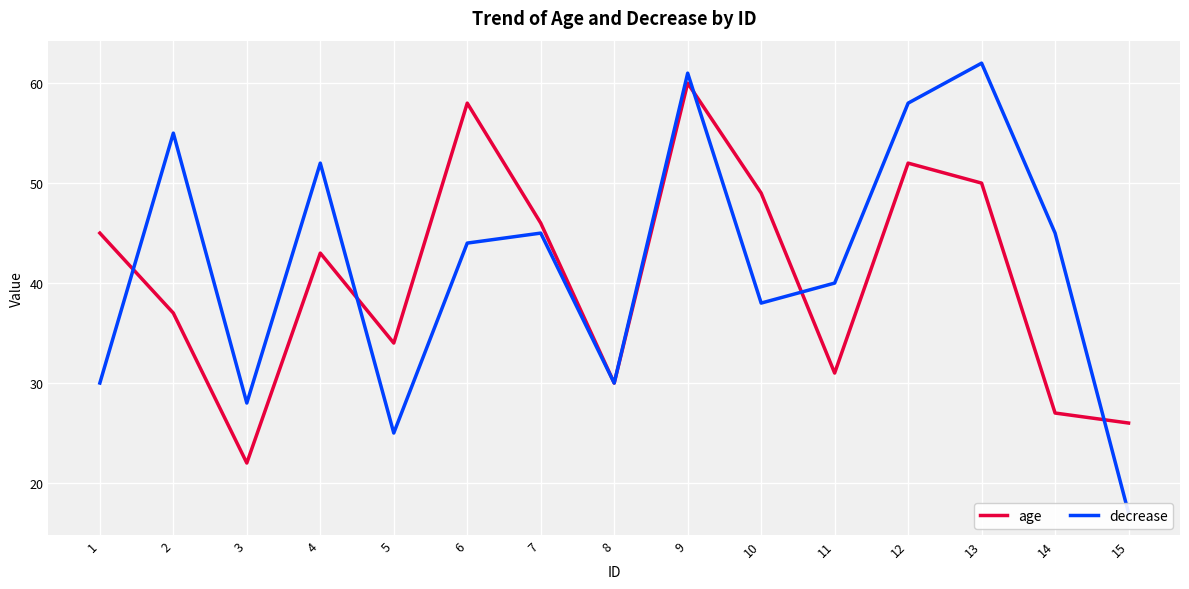

What are all the series names shown in the legend?

age, decrease